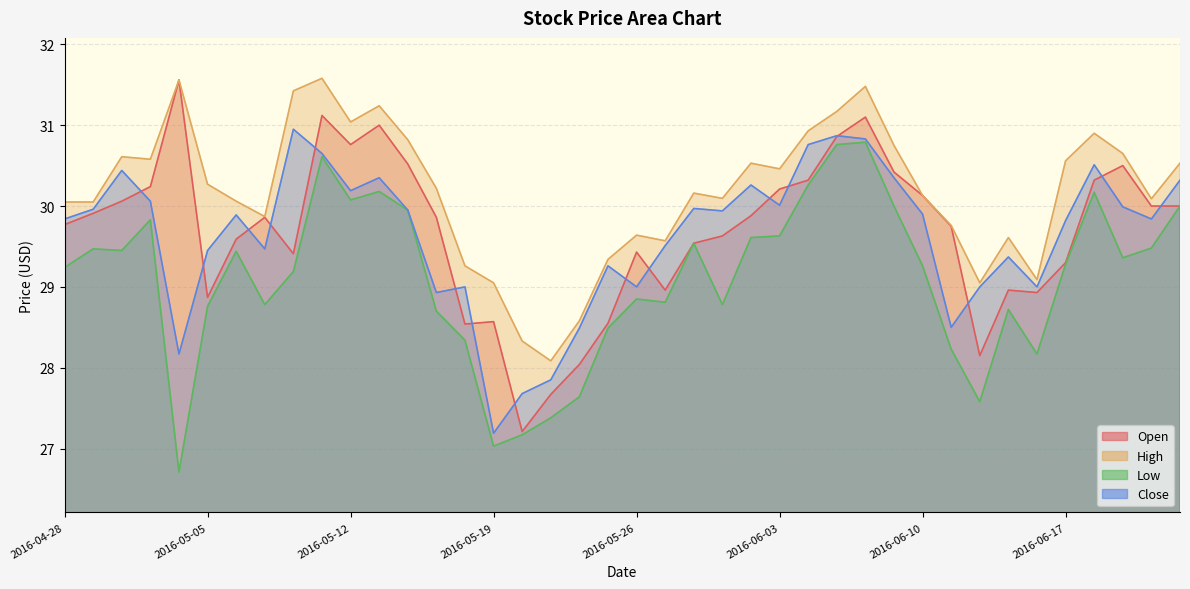

True or false: Close and High cross at least once.

False